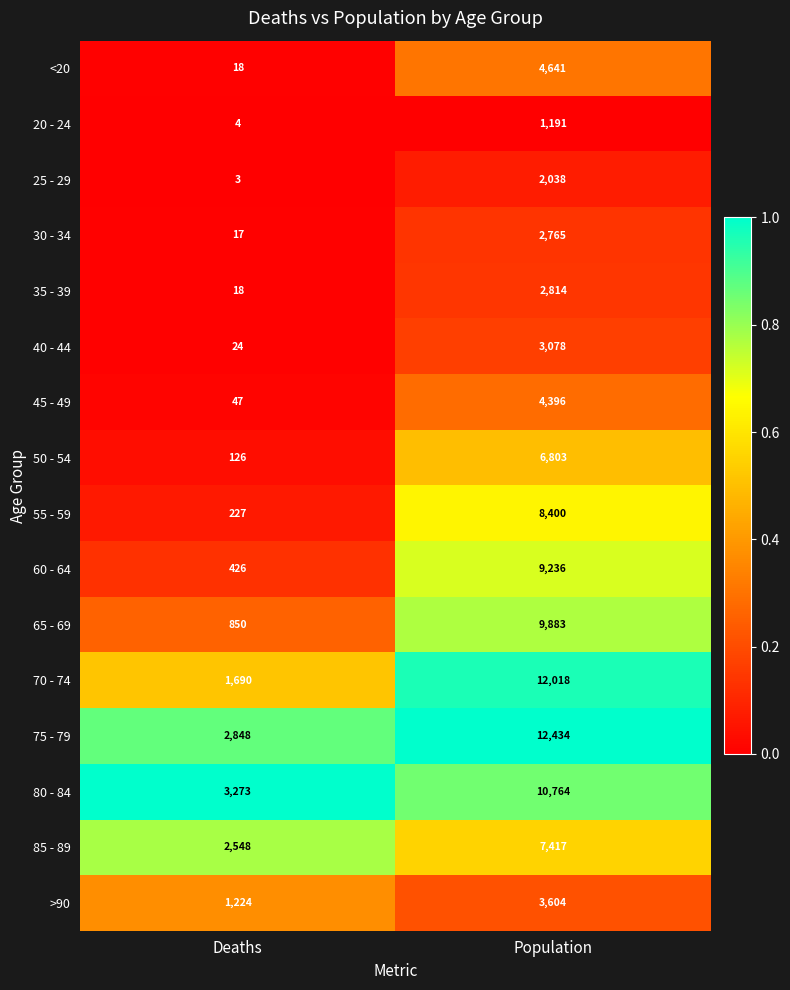

How many series are shown in this chart?

16